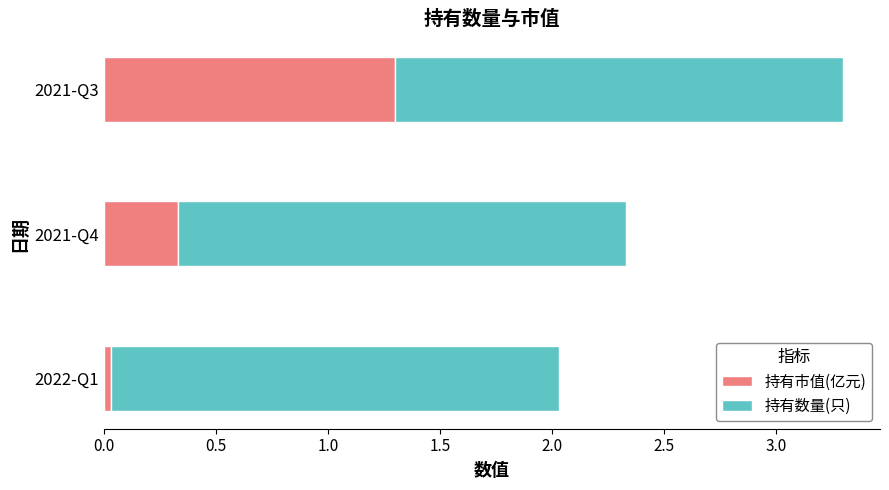

What is the highest value of the 持有市值(亿元) series?

1.3